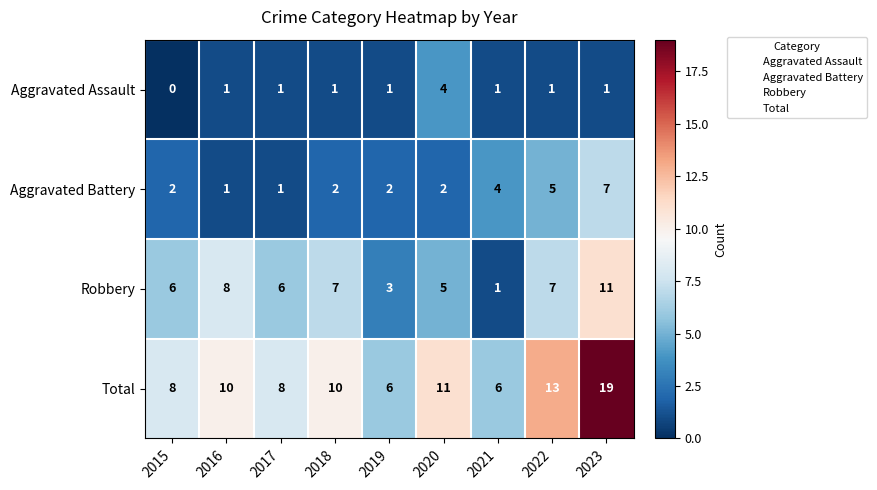

What is the highest value of the Aggravated Battery series?

7